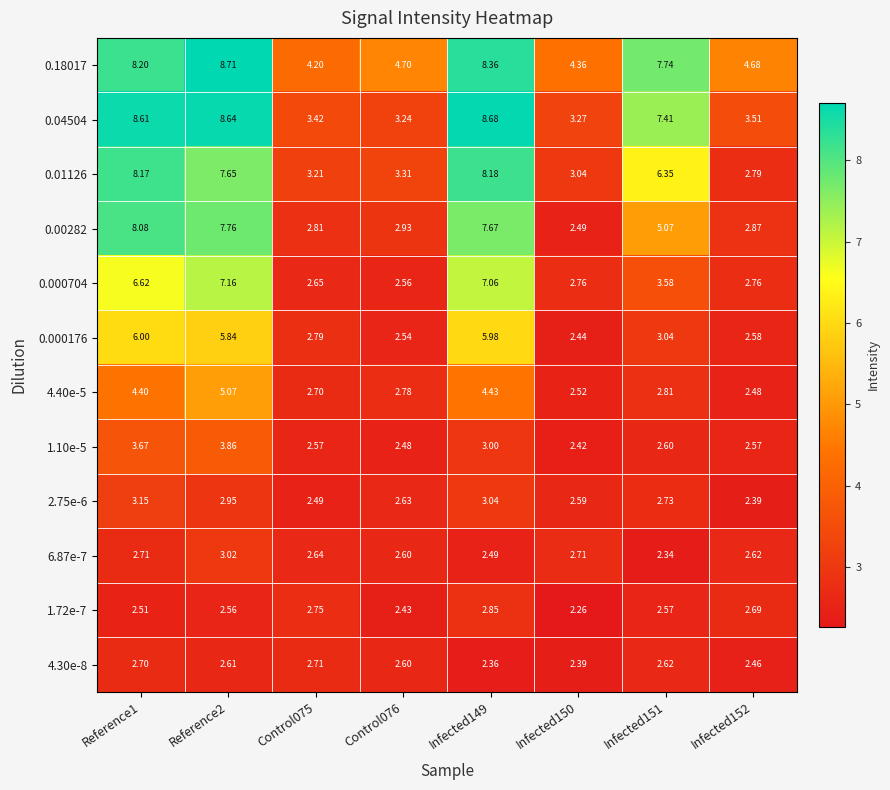

What is the maximum value shown in the chart?

8.7